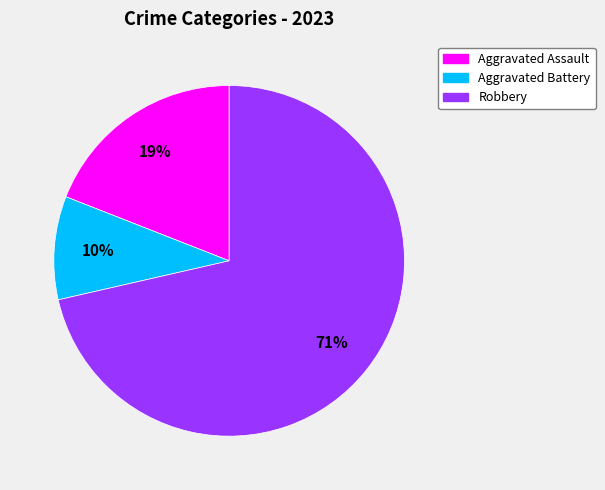

To the nearest percent, what is the average slice percentage?

33%